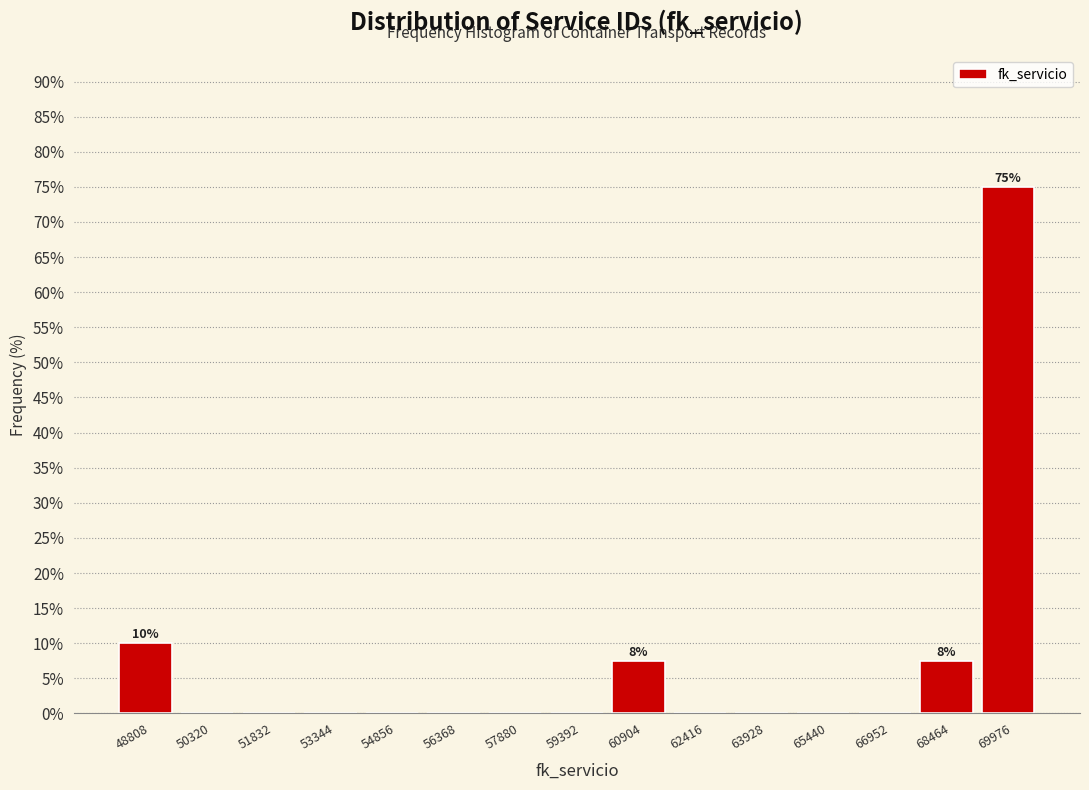

Which range on the x-axis has the tallest bar?

69200 to 70800